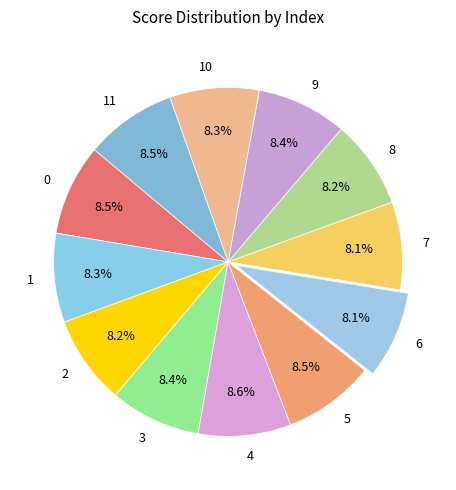

What portion of the pie excludes 0?

91.5%